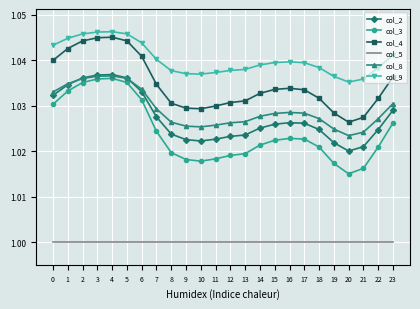

What is the total value across all series at 8?

6.1